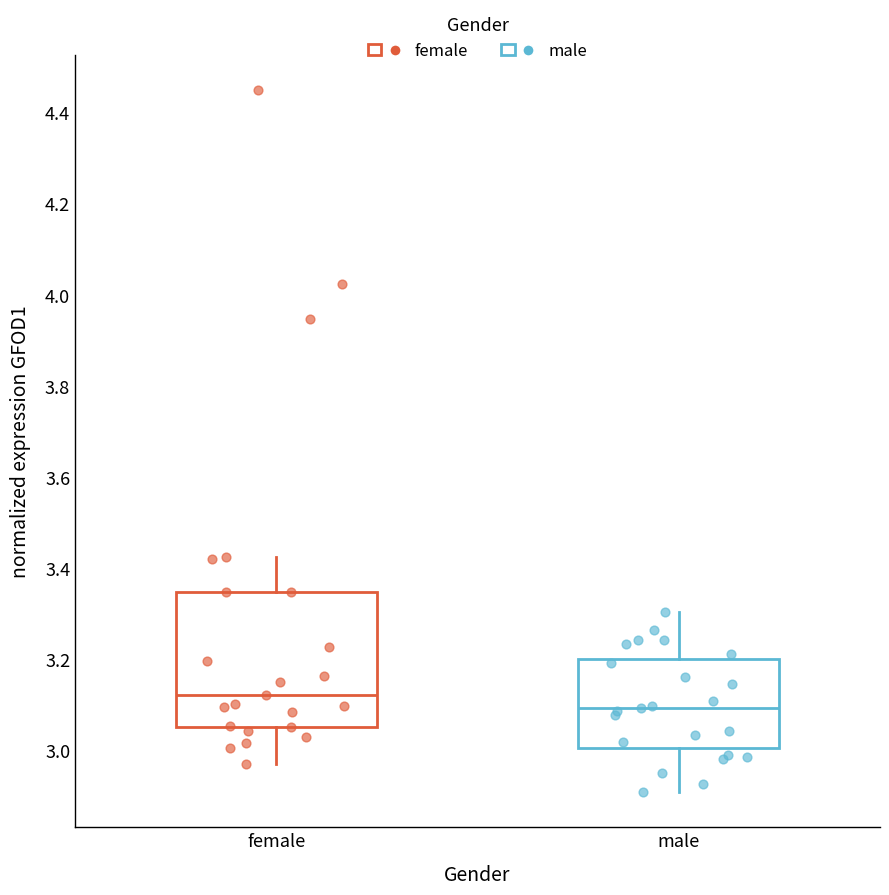

Reading left to right, transcribe this box plot: for each box, give where its median line is, the range the box spans, and where its two whiskers end, as read against the y-axis. The values are not printed on the chart, so give them approximately, as read against the axis.

female: median 3.12, box 3.06 to 3.34, whiskers 2.98 to 3.42
male: median 3.10, box 3.00 to 3.20, whiskers 2.90 to 3.30